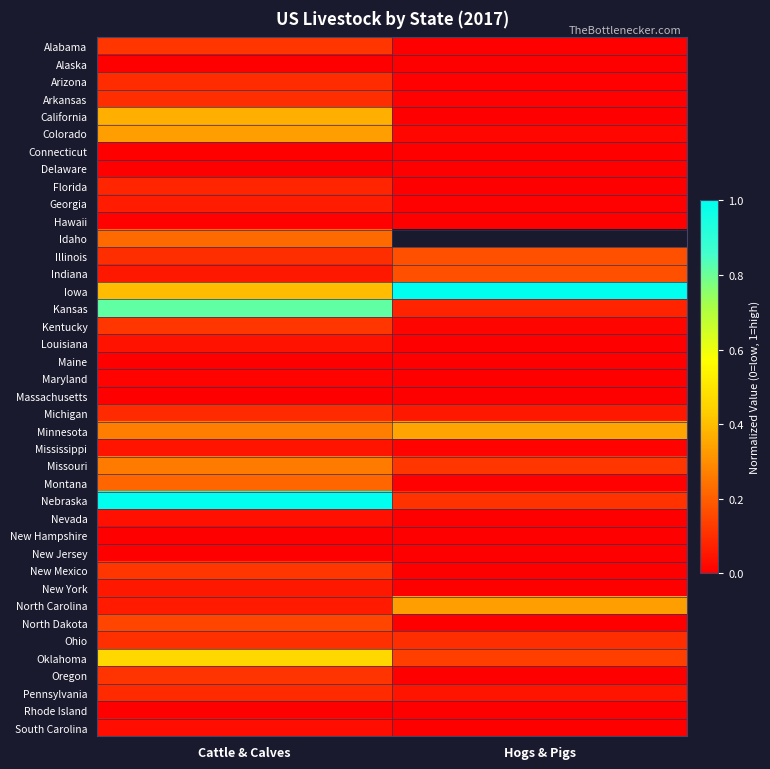

The value of Connecticut at Cattle & Calves is 0.0. True or false?

True